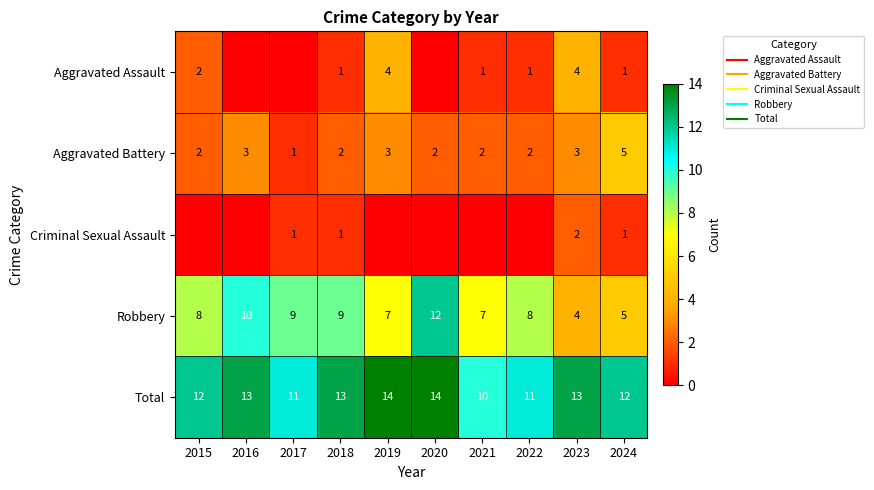

What is the sum of all Aggravated Battery values?

25